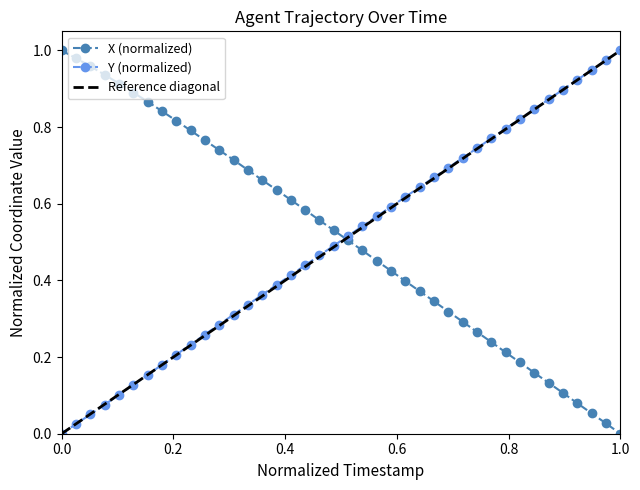

True or false: X (normalized) and Y (normalized) intersect in this chart.

True